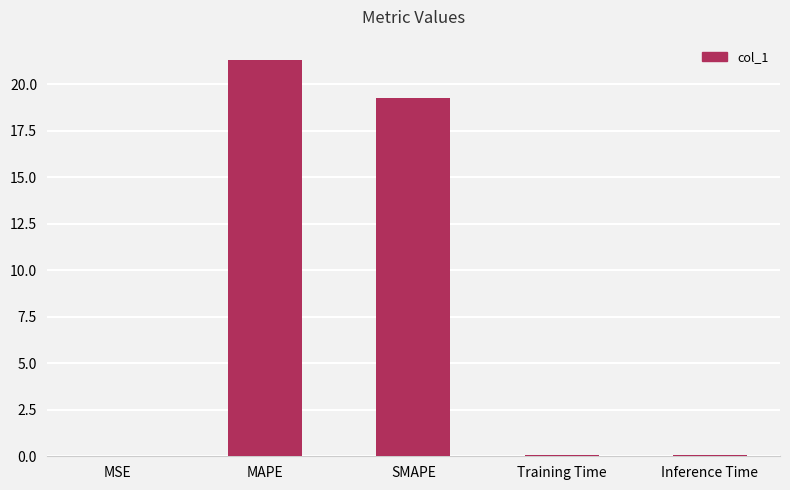

Which has a higher value, MAPE or SMAPE?

MAPE